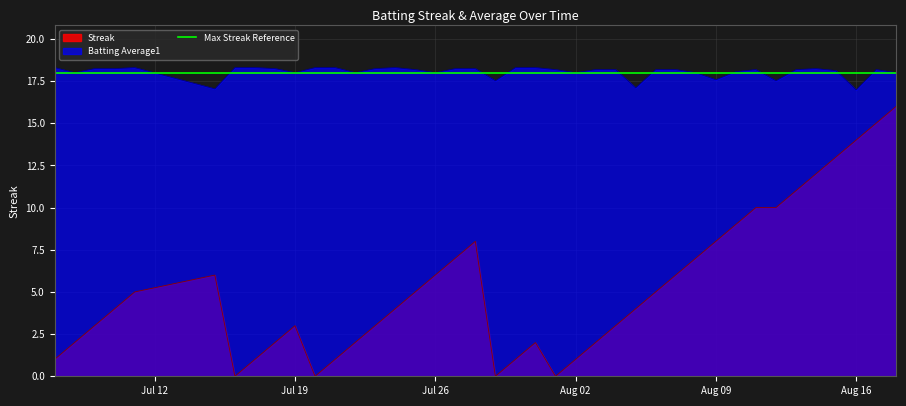

The value of Streak at Aug 09 is 8.0. True or false?

True